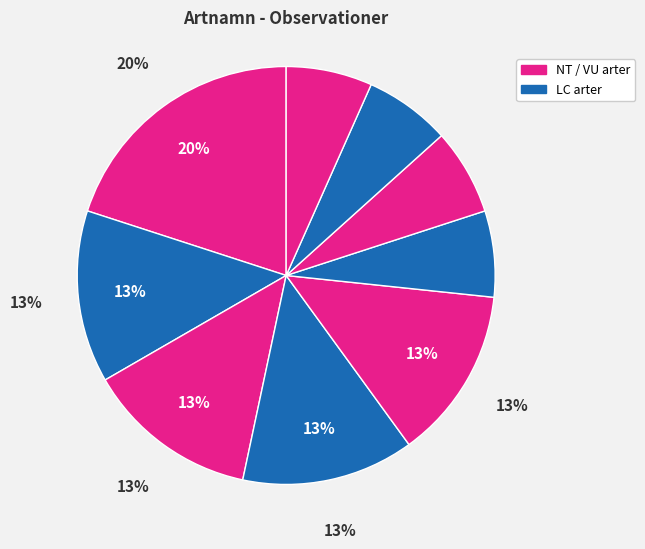

Is the sum of Spillkråka and Vedticka (2) greater than half?

No